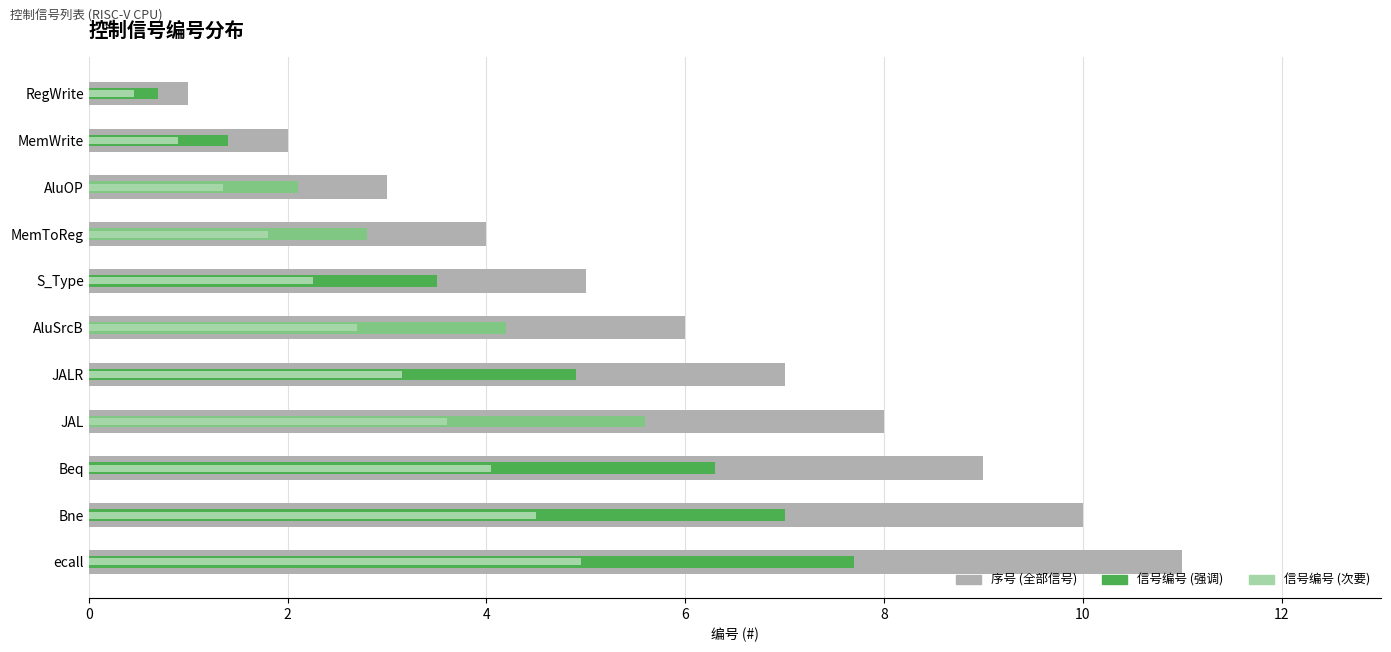

What is the approximate value of 序号 (全部信号) at MemWrite?

2.0